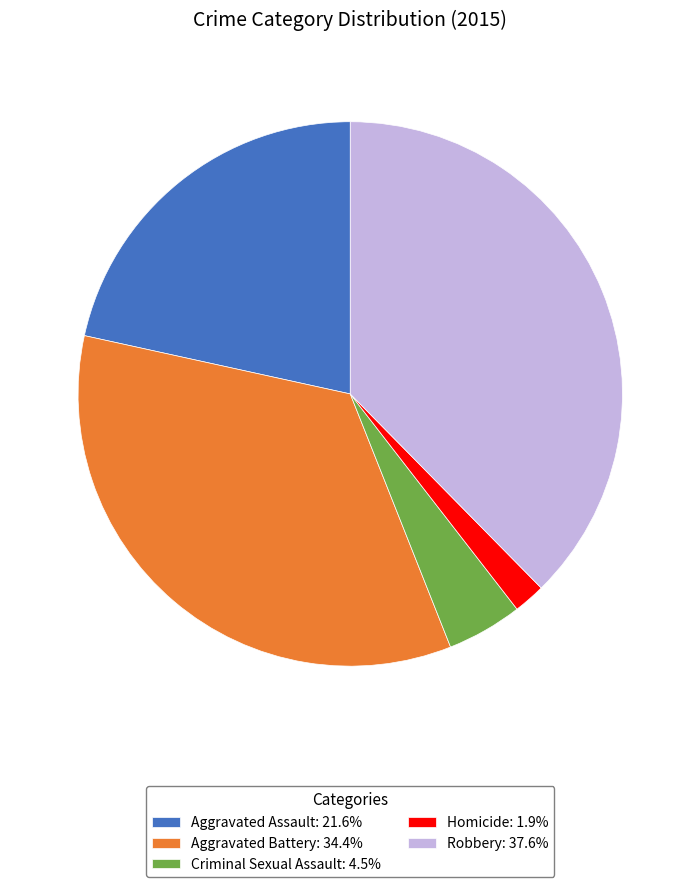

Is the sum of Criminal Sexual Assault: 4.5% and Aggravated Battery: 34.4% greater than half?

No